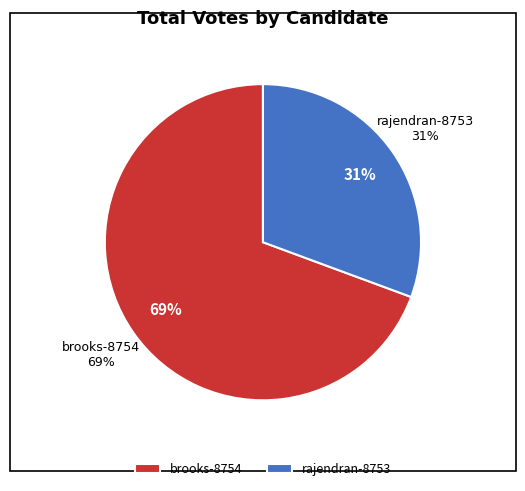

Between brooks-8754 and rajendran-8753, which is larger?

brooks-8754